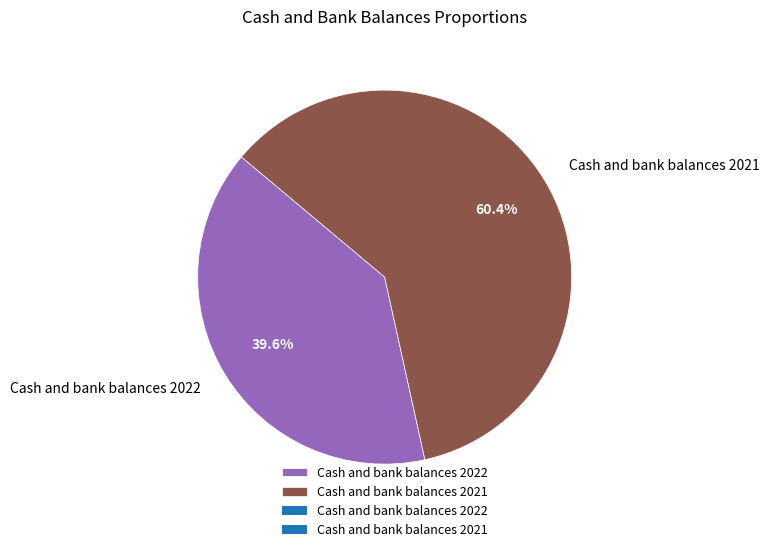

True or false: Cash and bank balances 2021 accounts for 60% of the total.

True